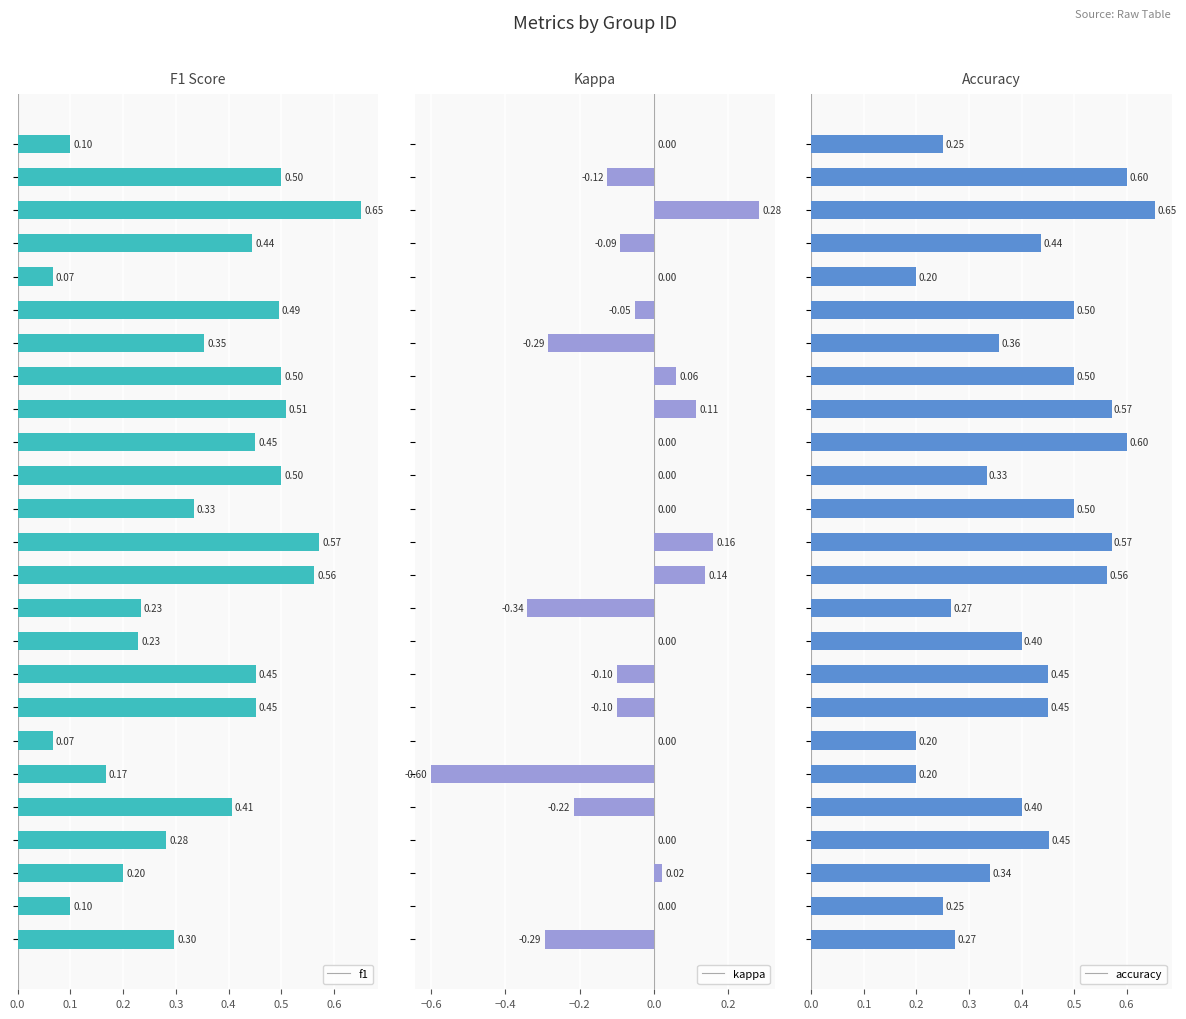

What is the spread (max minus min) of values at 0.2?

0.4